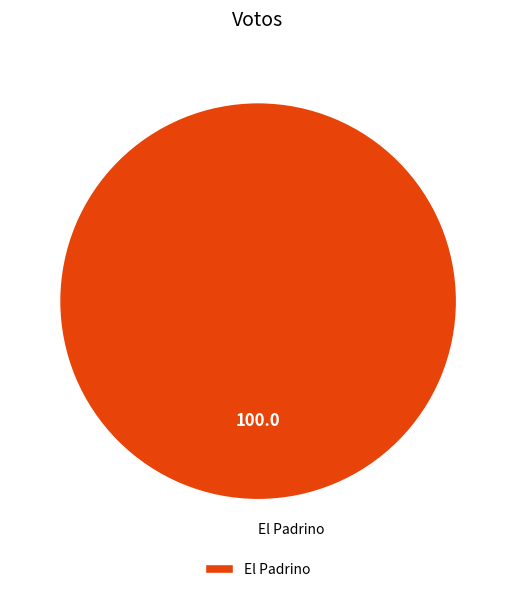

Is it true that El Padrino is 100% of the pie?

True